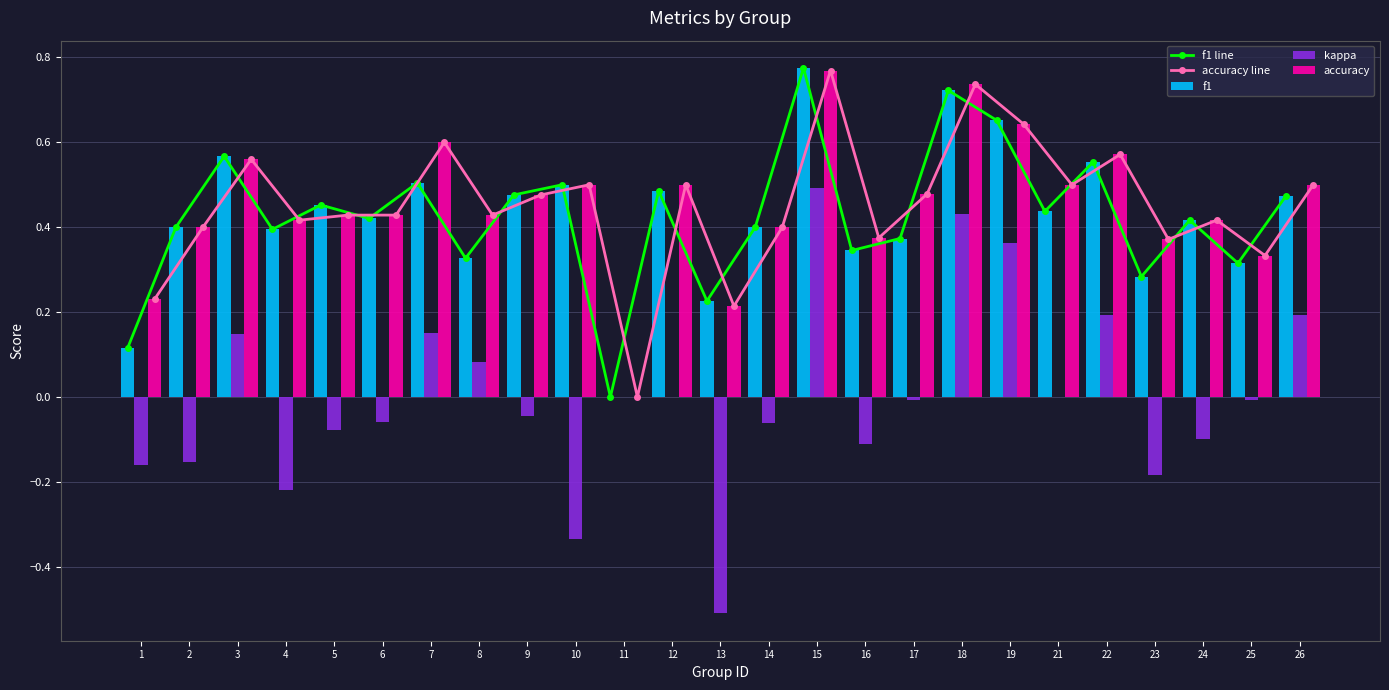

What value does the accuracy line series have at 10?

0.5